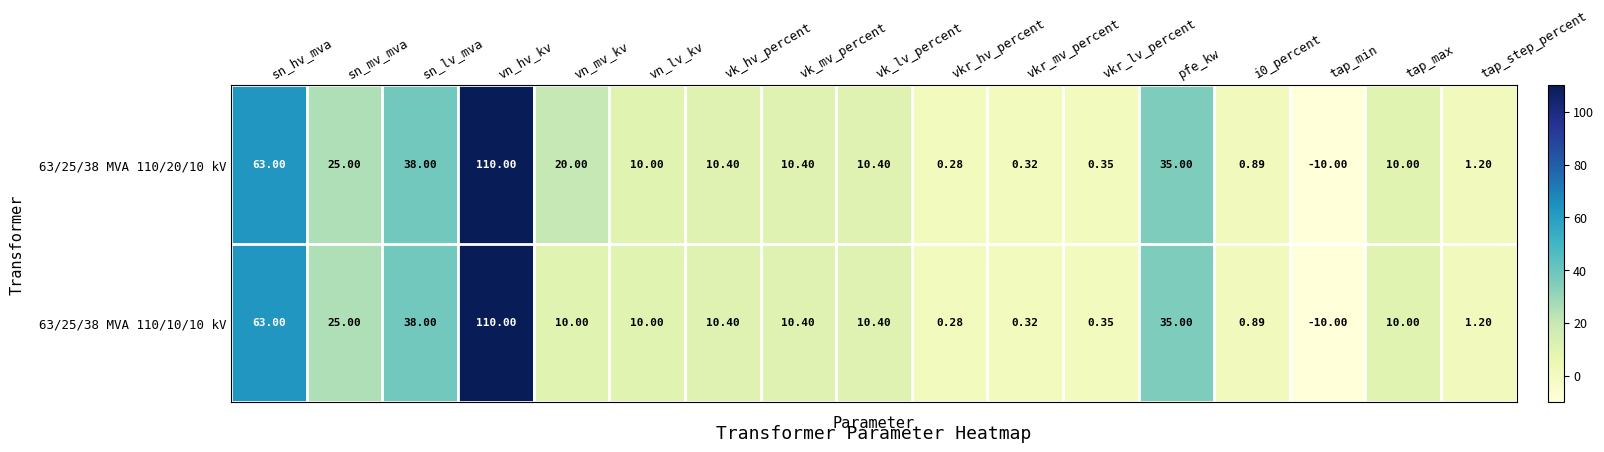

At which label does 63/25/38 MVA 110/20/10 kV reach its minimum?

tap_min